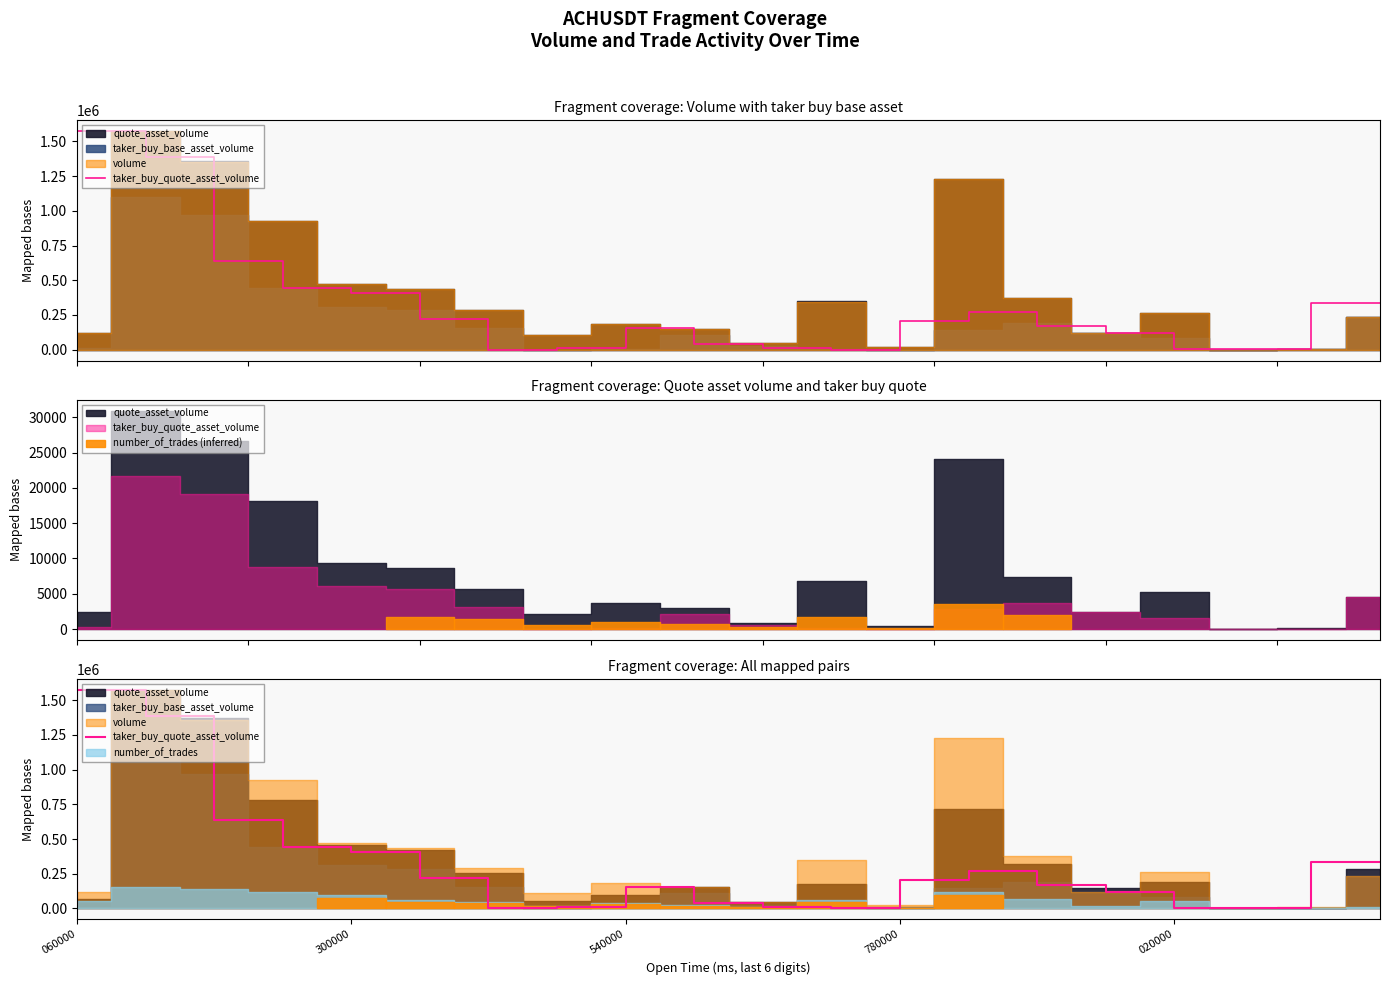

Which category has the lowest value across all series?

780000